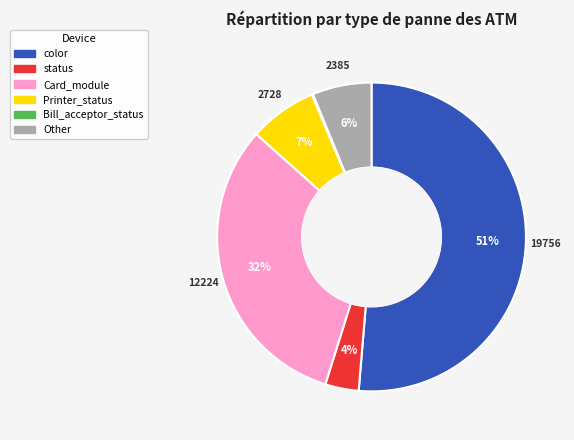

Is there a majority slice in this chart?

Yes